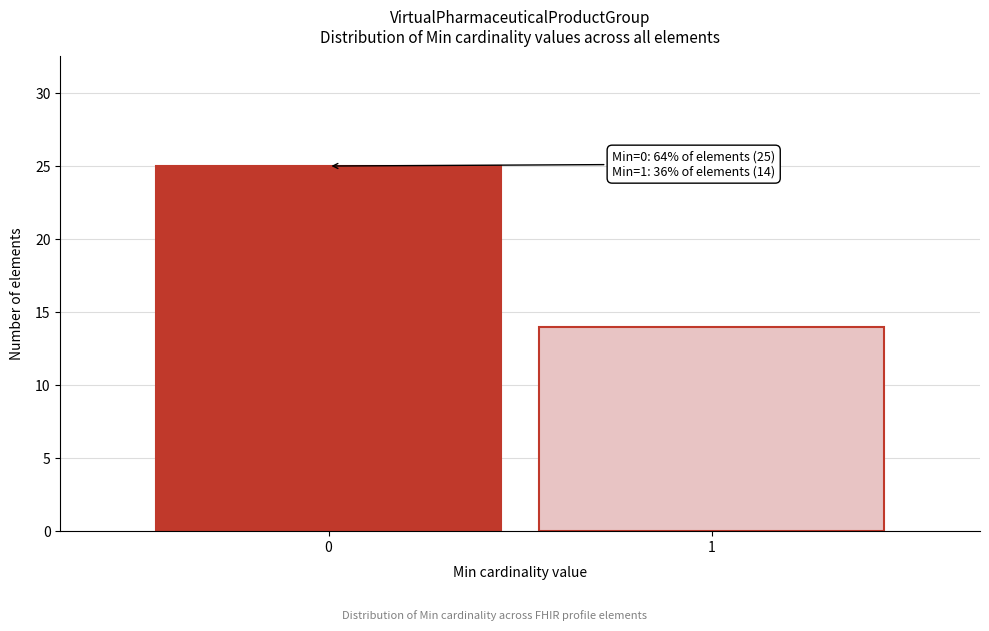

Reading left to right, list all the values displayed in this chart.

25	14